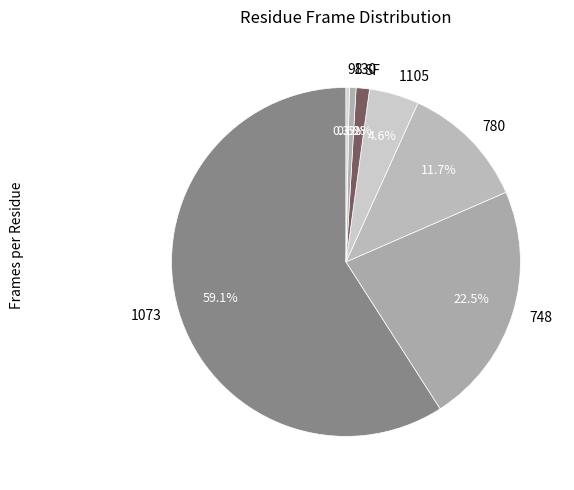

What portion of the pie excludes 780?

88.3%